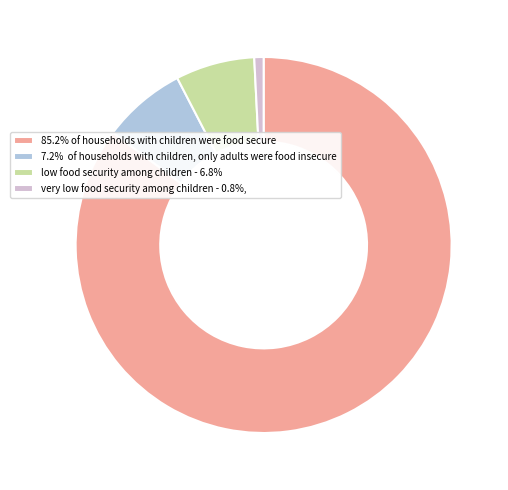

Does 85.2% of households with children were food secure represent more than half of the total?

Yes